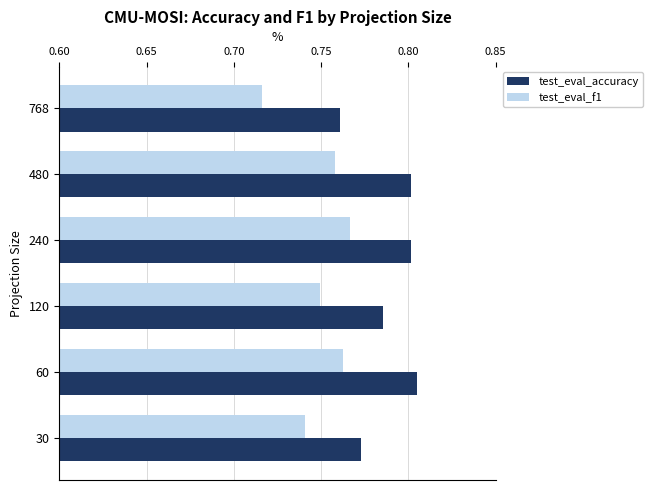

Which category has the lowest value in the test_eval_f1 series?

768